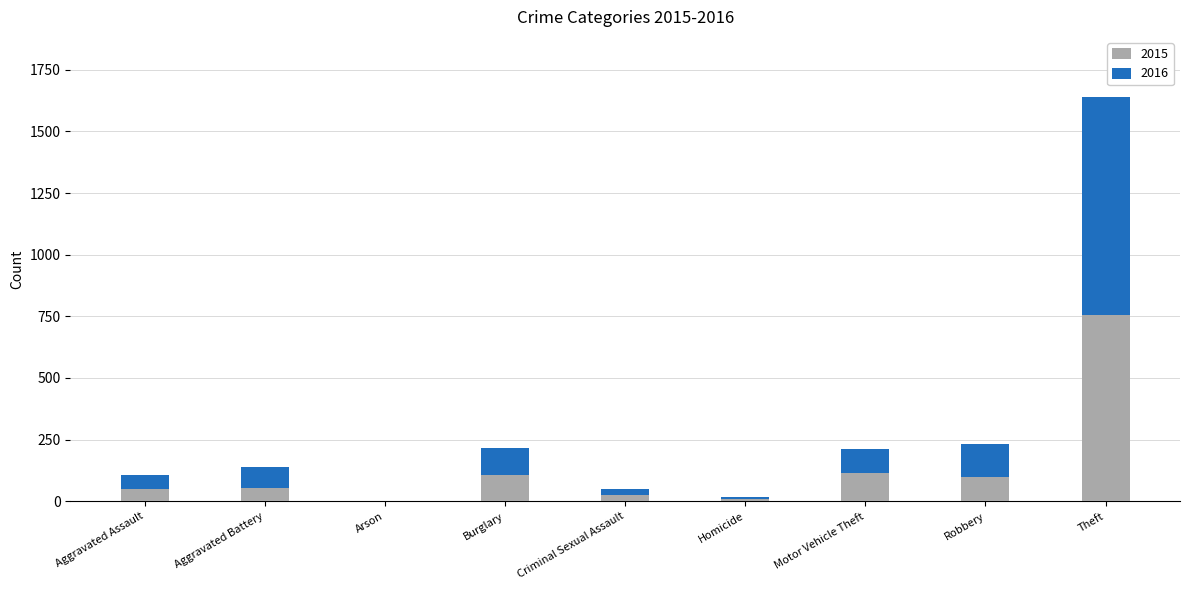

At which category is the sum across all series the highest?

Theft